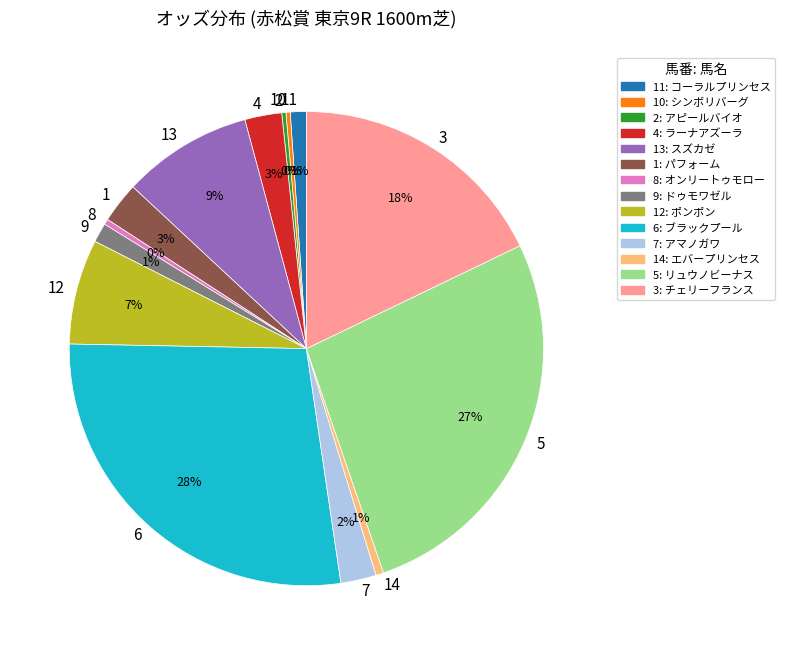

To the nearest percent, what is the combined percentage of 10 and 3?

18%